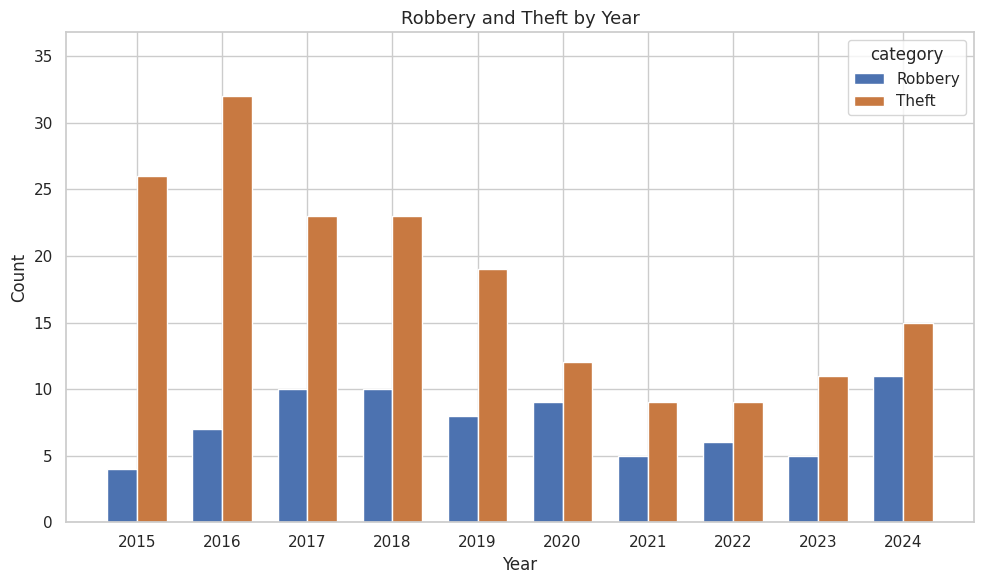

Are the bars horizontal?

No